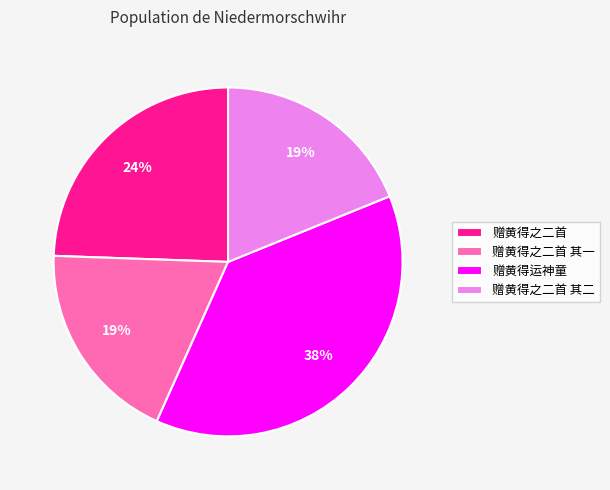

Which has a higher value, 赠黄得运神童 or 赠黄得之二首?

赠黄得运神童